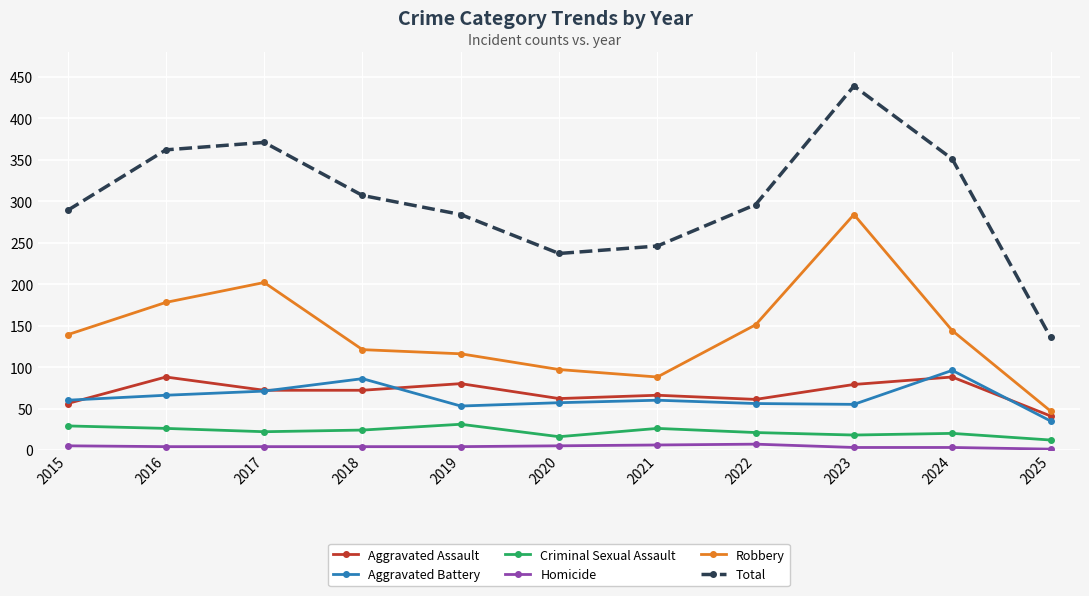

At how many categories does at least one series exceed 255?

8